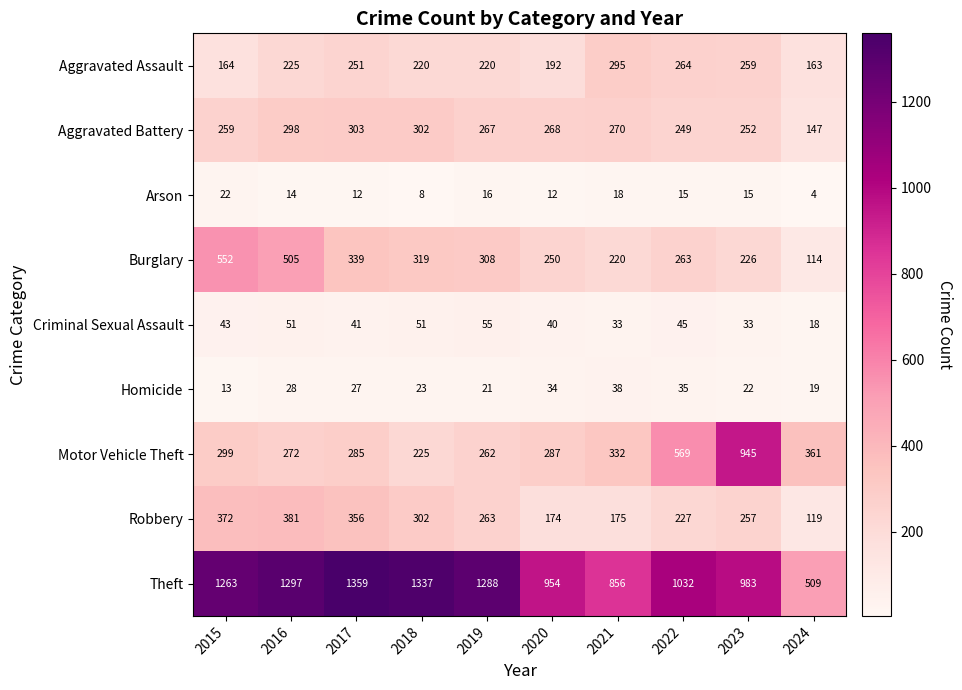

What is the sum of all Arson values?

136